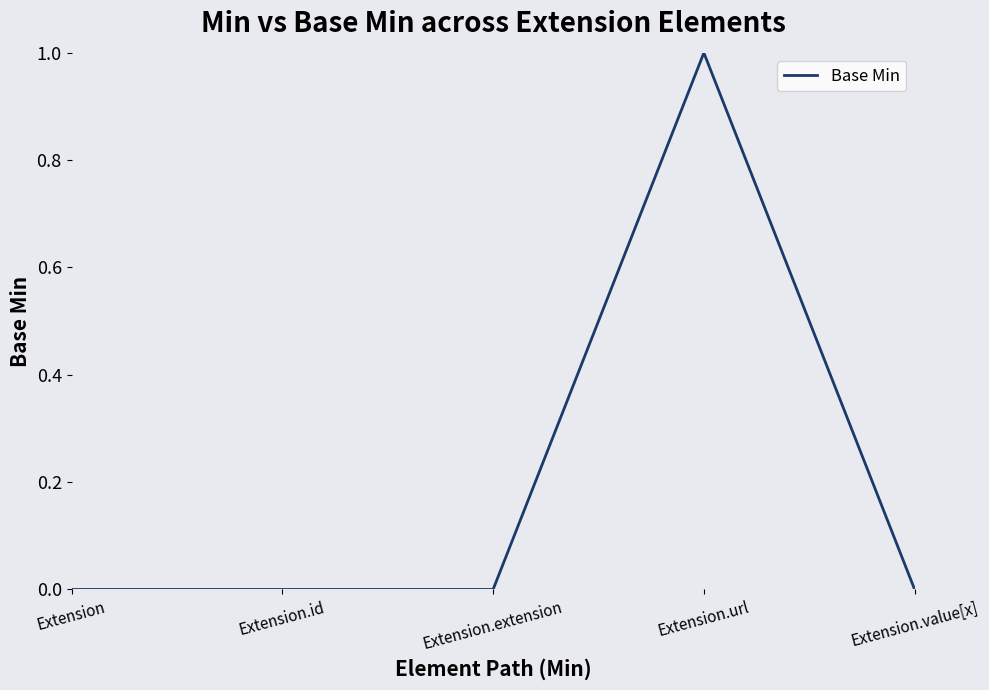

What is the greatest value displayed?

1